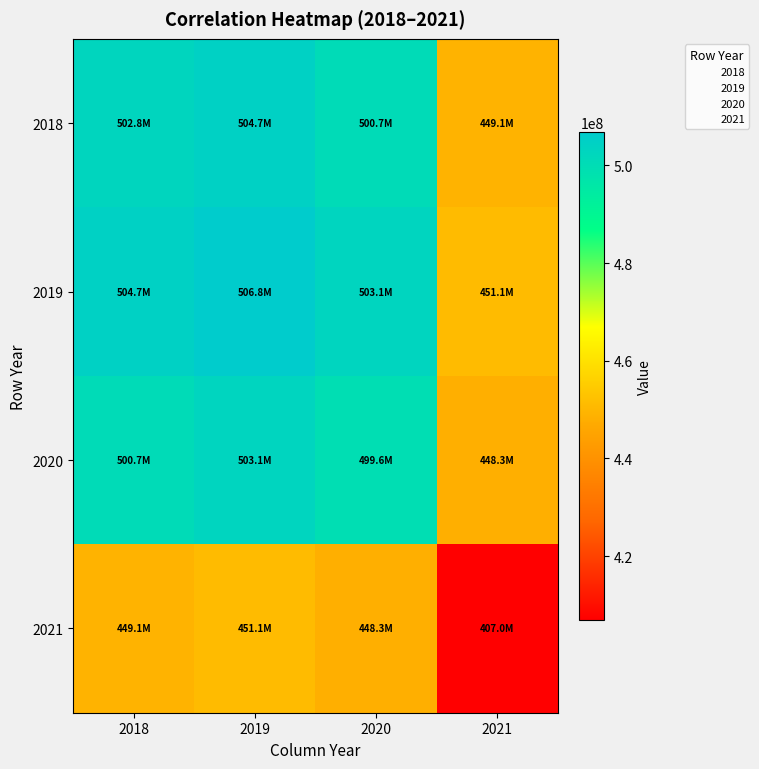

What is the greatest value displayed?

506842086.8